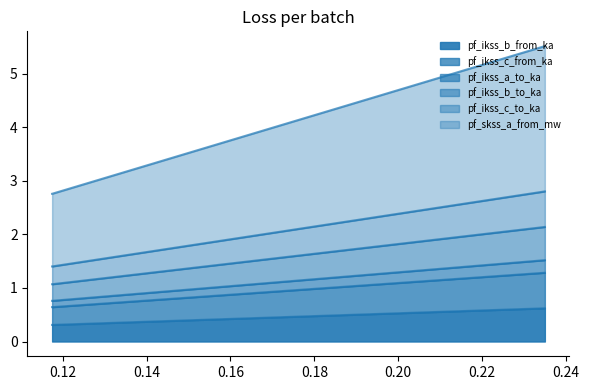

Does the chart display data point markers on the line(s)?

No